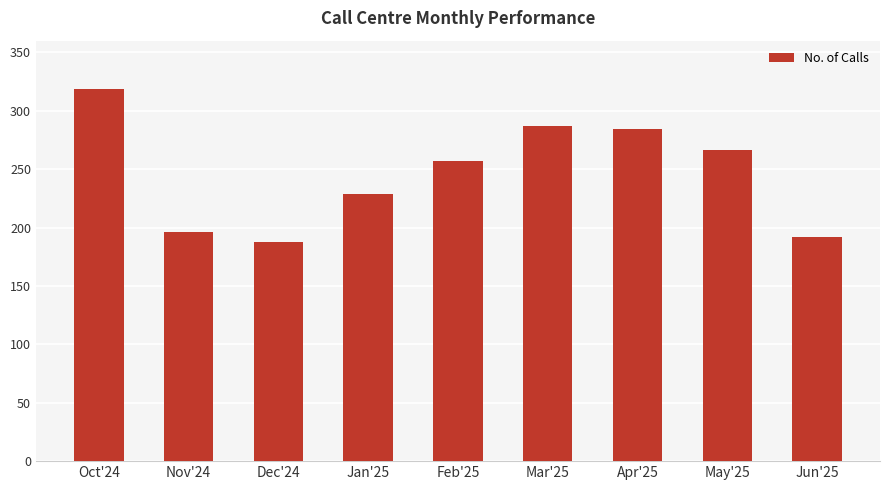

What is the sum of all values?

2218